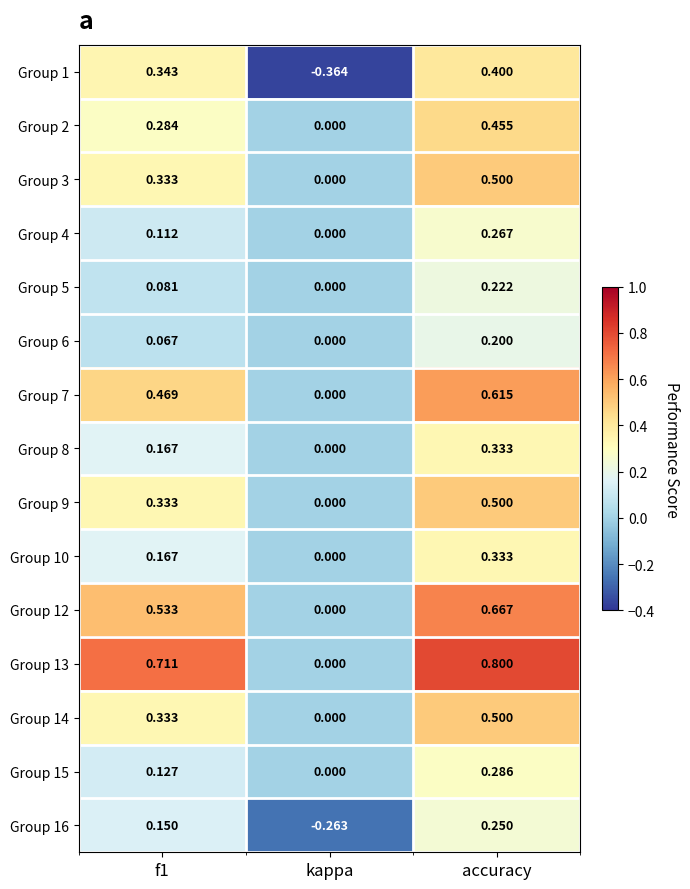

Is the value of Group 15 at f1 greater than the value of Group 6 at f1?

Yes